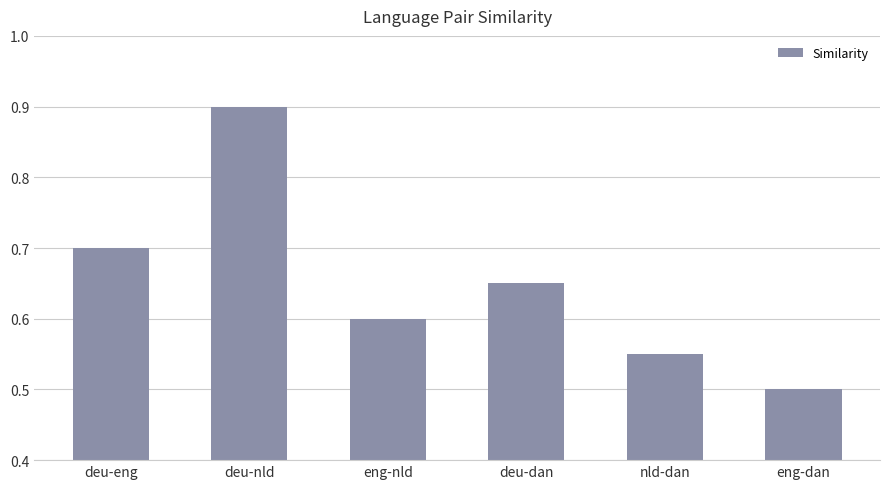

What is the smallest value displayed?

0.5